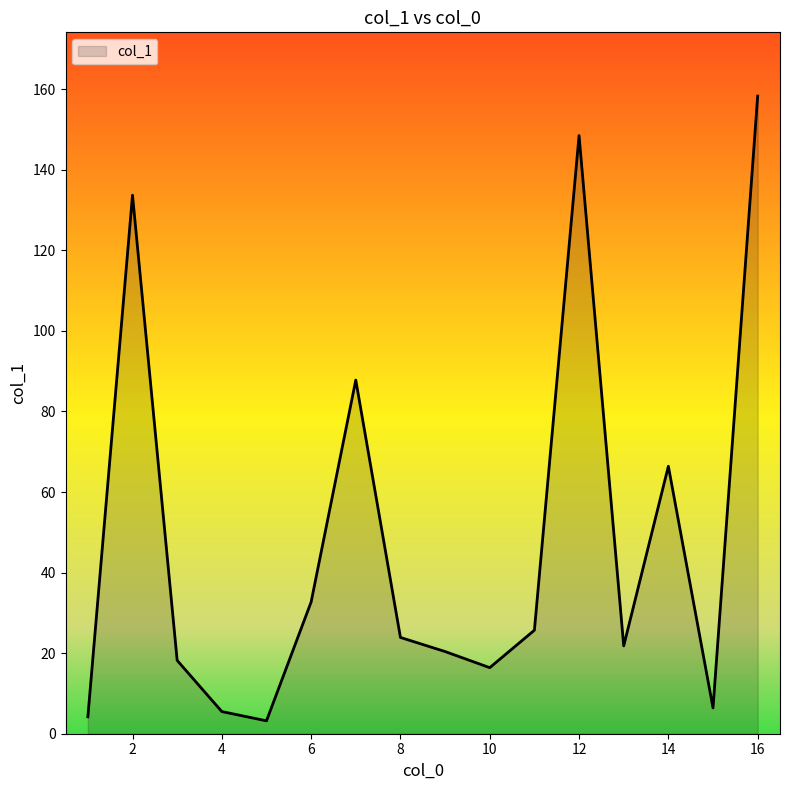

What is the difference between the maximum and minimum values?

155.1